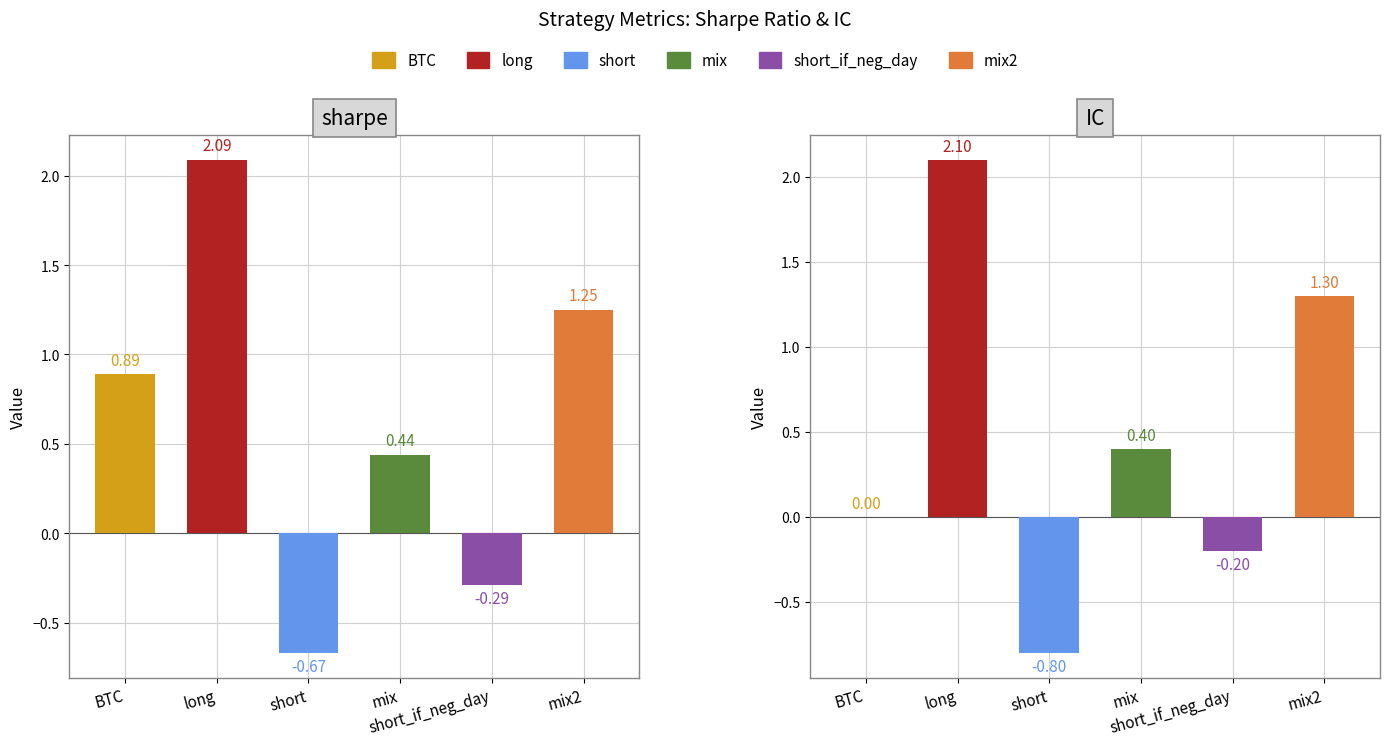

Count the number of categories in the chart.

6